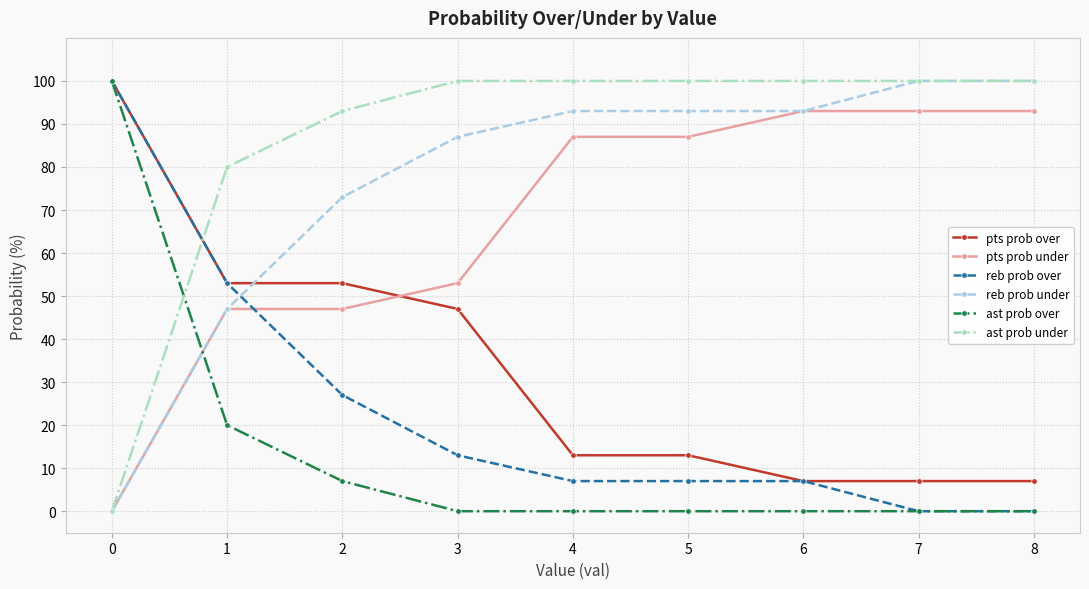

What are all the series names shown in the legend?

pts prob over, pts prob under, reb prob over, reb prob under, ast prob over, ast prob under